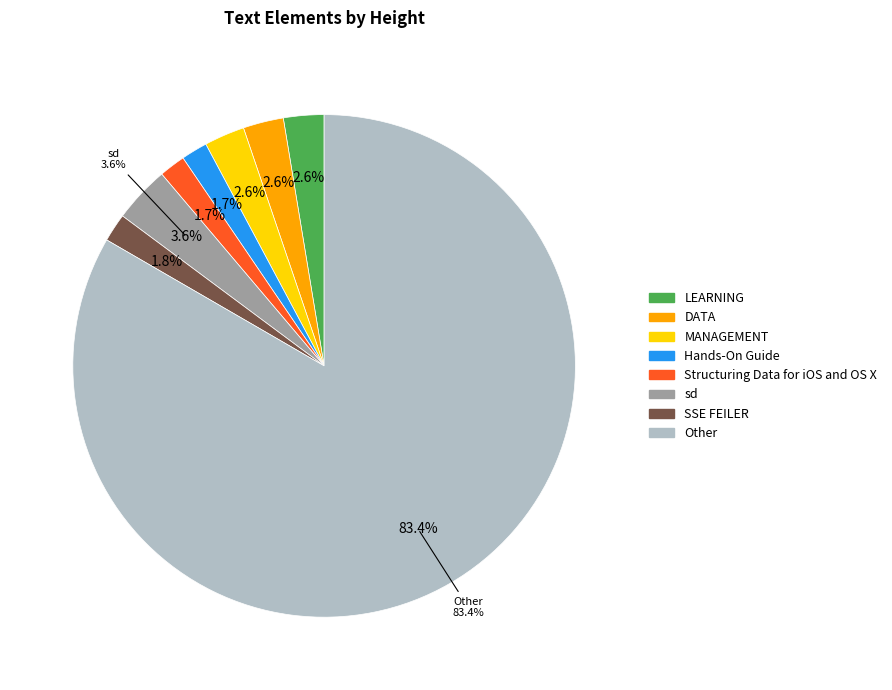

Between Hands-On Guide and sd, which is larger?

sd